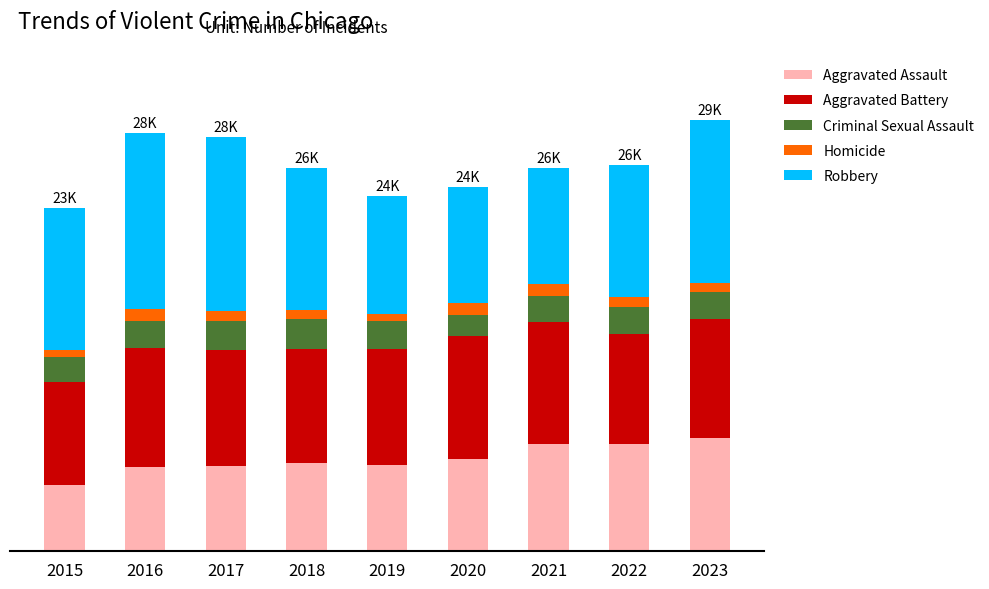

Does the chart contain stacked bars?

Yes